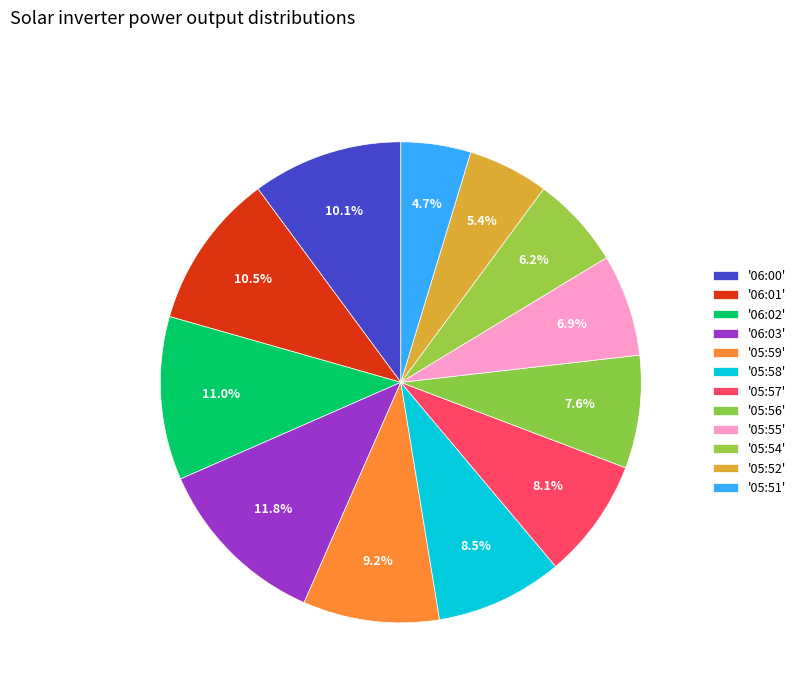

Rank the categories by value from lowest to highest.

05:51, 05:52, 05:54, 05:55, 05:56, 05:57, 05:58, 05:59, 06:00, 06:01, 06:02, 06:03